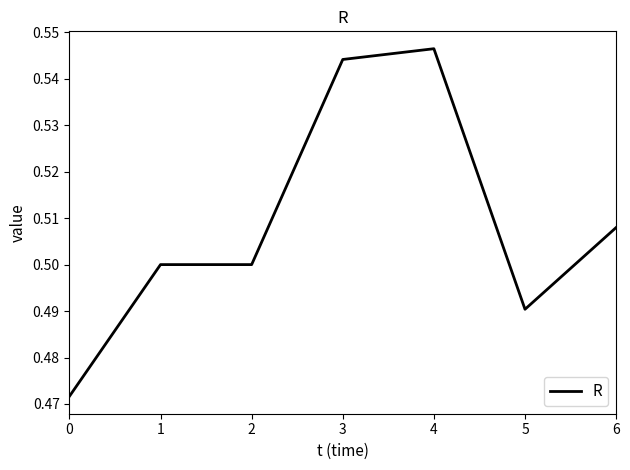

True or false: there are more than 0 points higher than both neighbors.

True